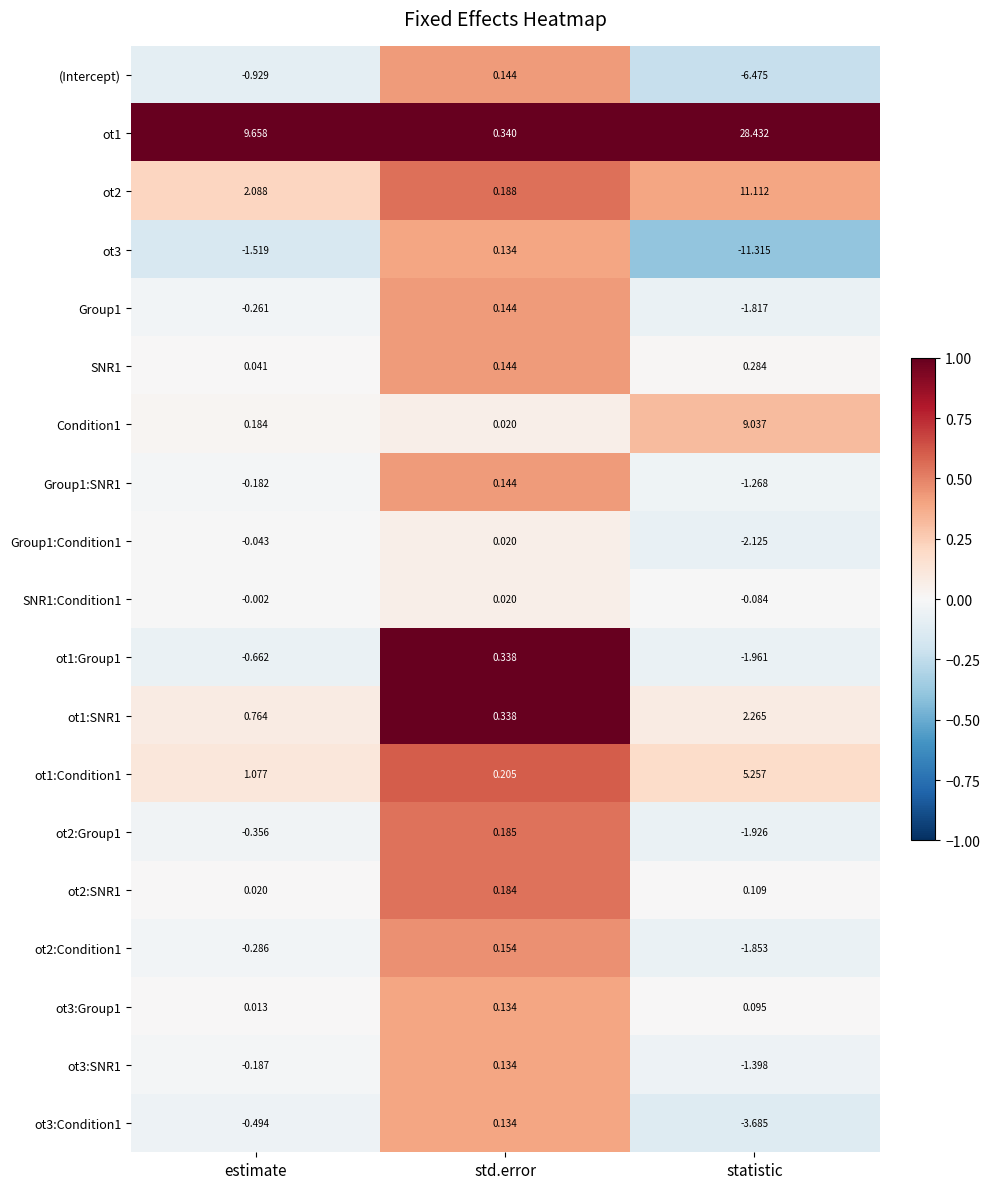

Which category has the lowest value in the (Intercept) series?

statistic